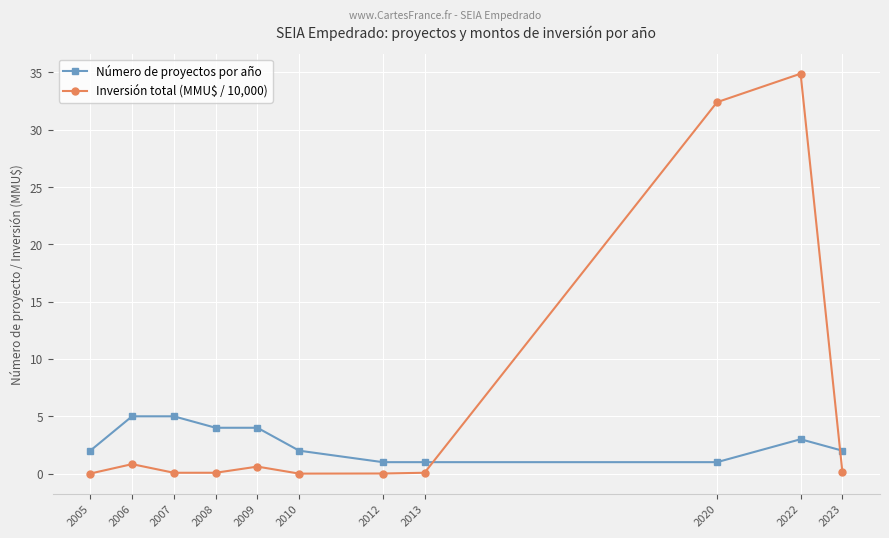

What is the value of the Número de proyectos por año point at the 5th from the left?

4.0